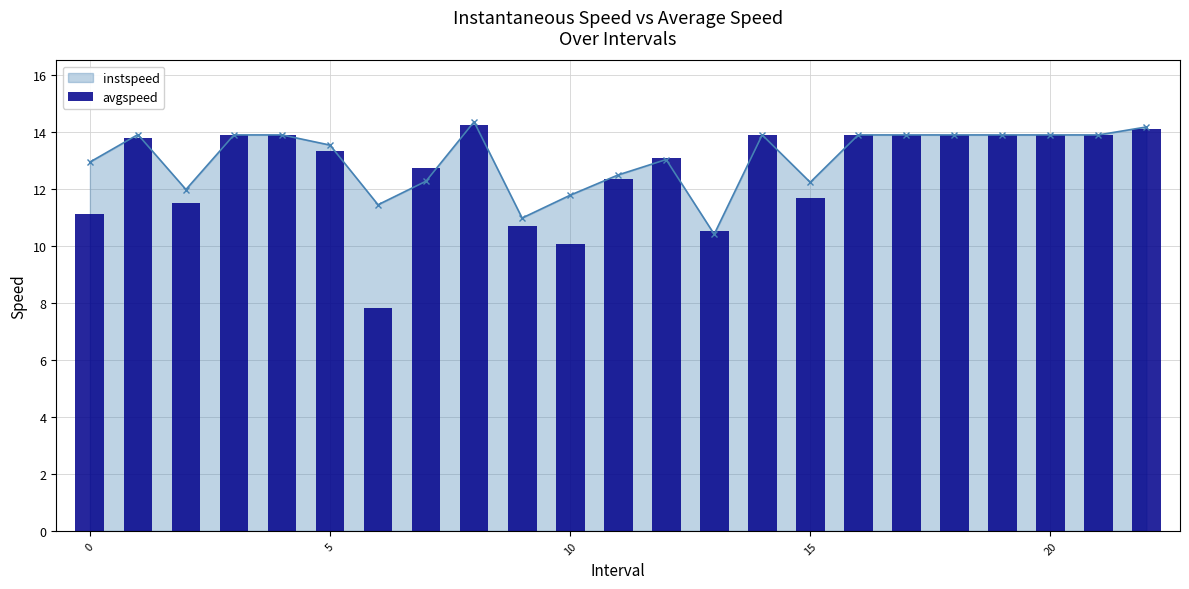

The value of instspeed at 0 is 5.8. True or false?

False